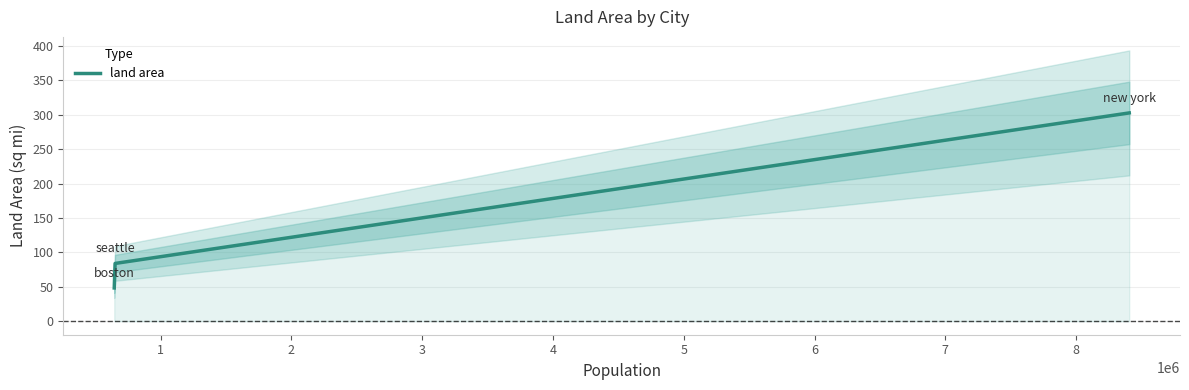

How many categories are shown in the chart?

3